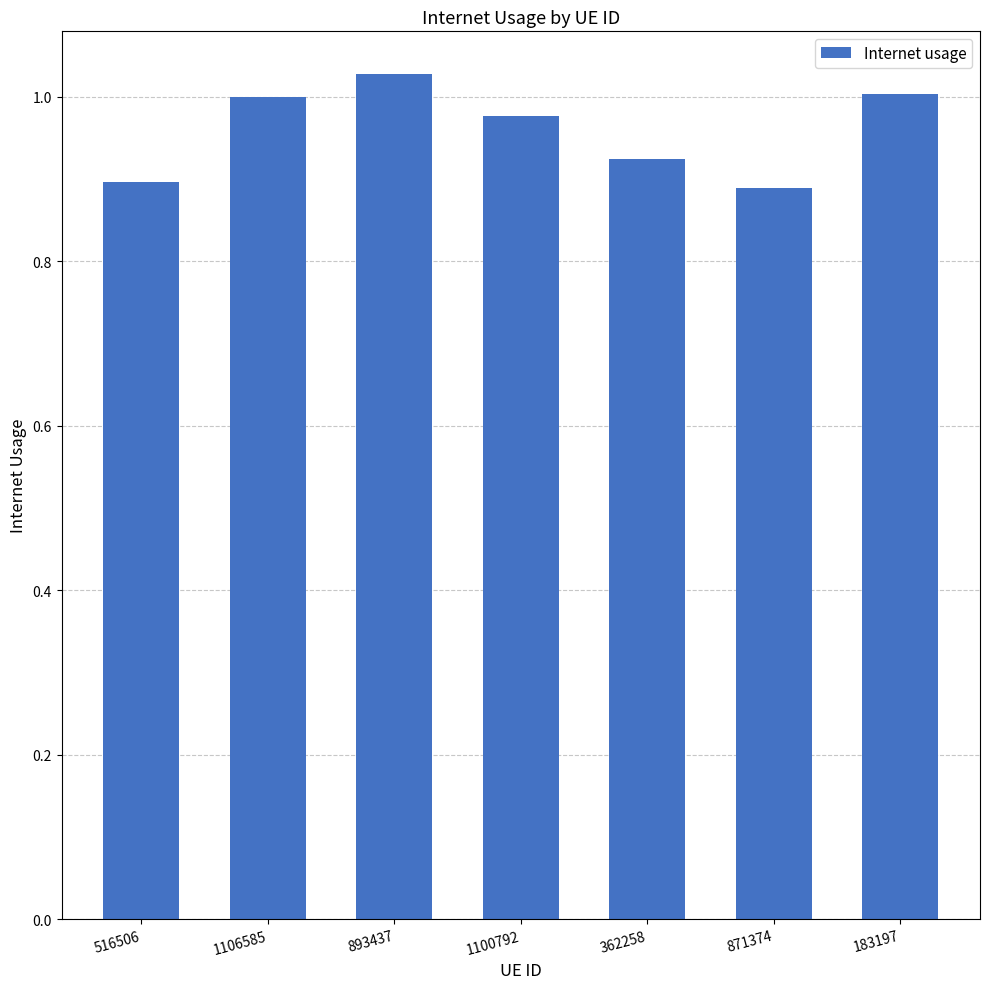

Which label corresponds to the largest value in the chart?

893437